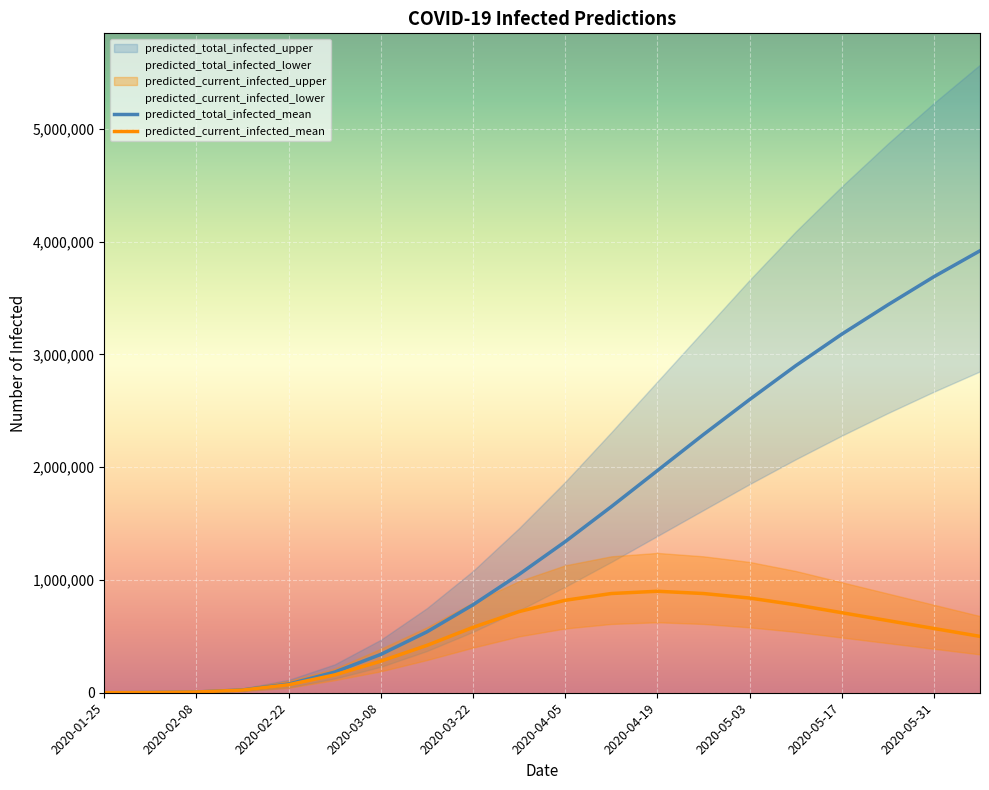

How many categories are shown in the chart?

20